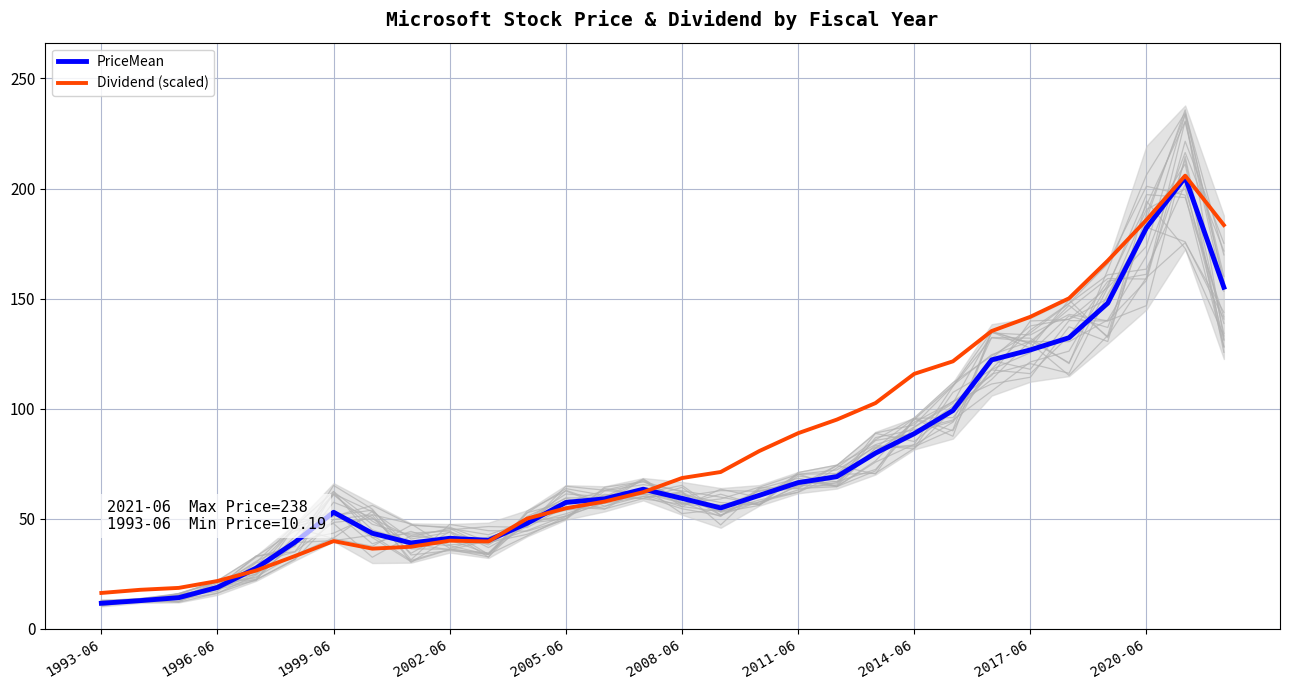

Is the value of Dividend (scaled) at 28 greater than the value of PriceMean at 25?

Yes